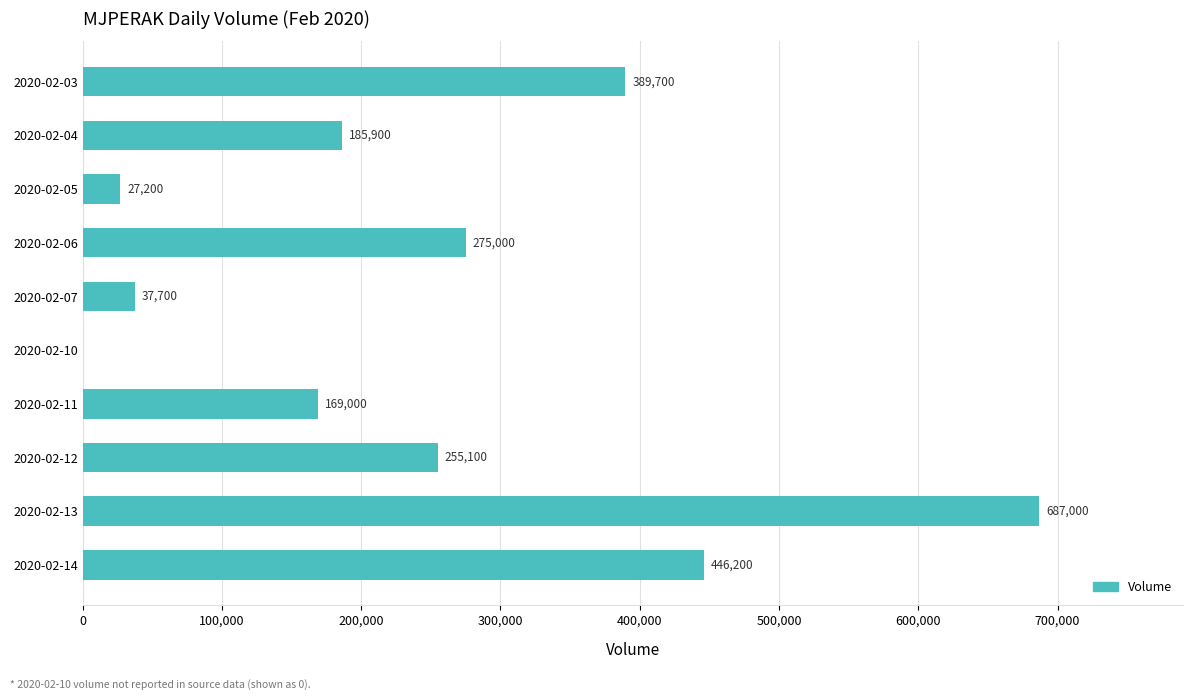

What is the ratio of the value at 2020-02-11 to the value at 2020-02-04?

0.9